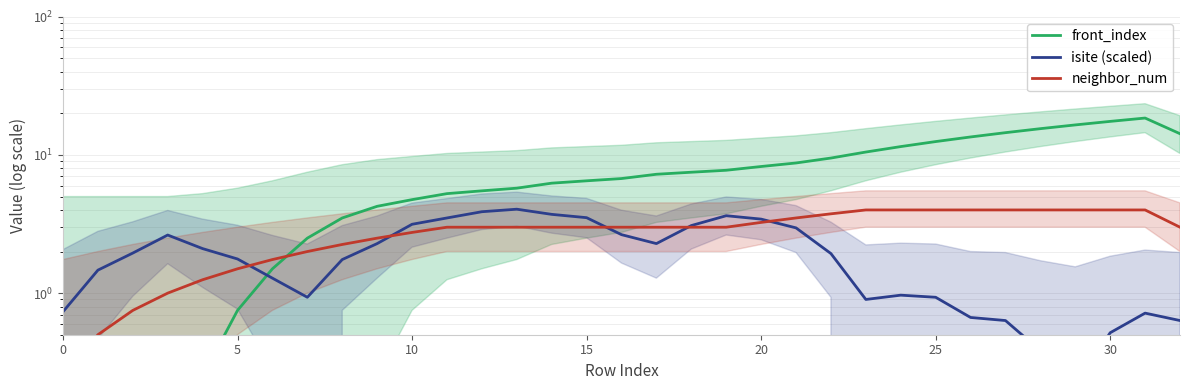

Rank the series by their average value, from highest to lowest.

front_index, neighbor_num, isite (scaled)